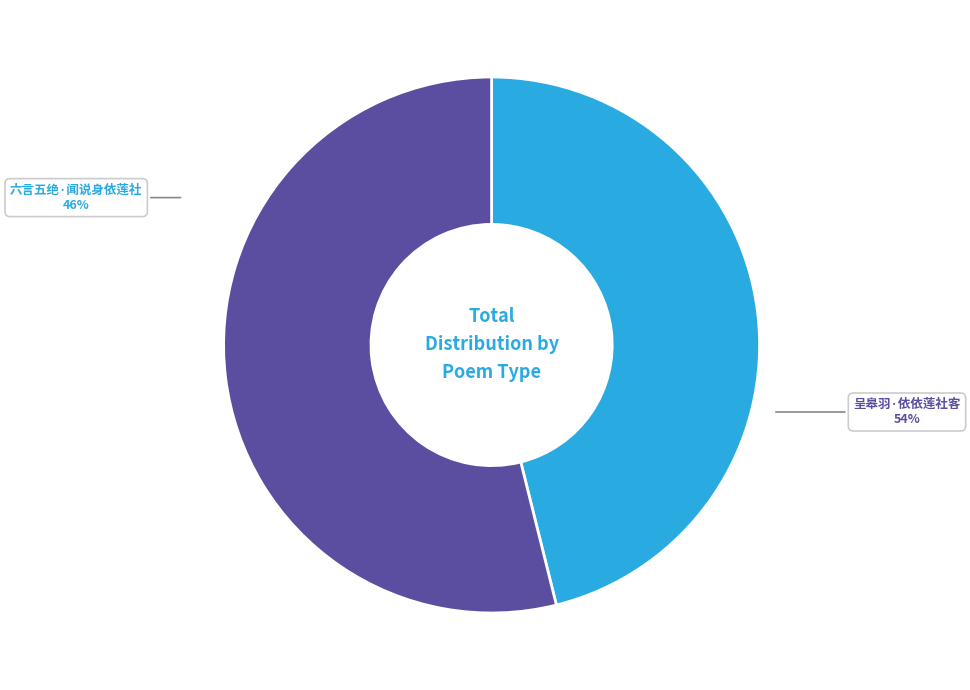

Which category has the biggest portion of the pie?

呈皋羽·依依莲社客